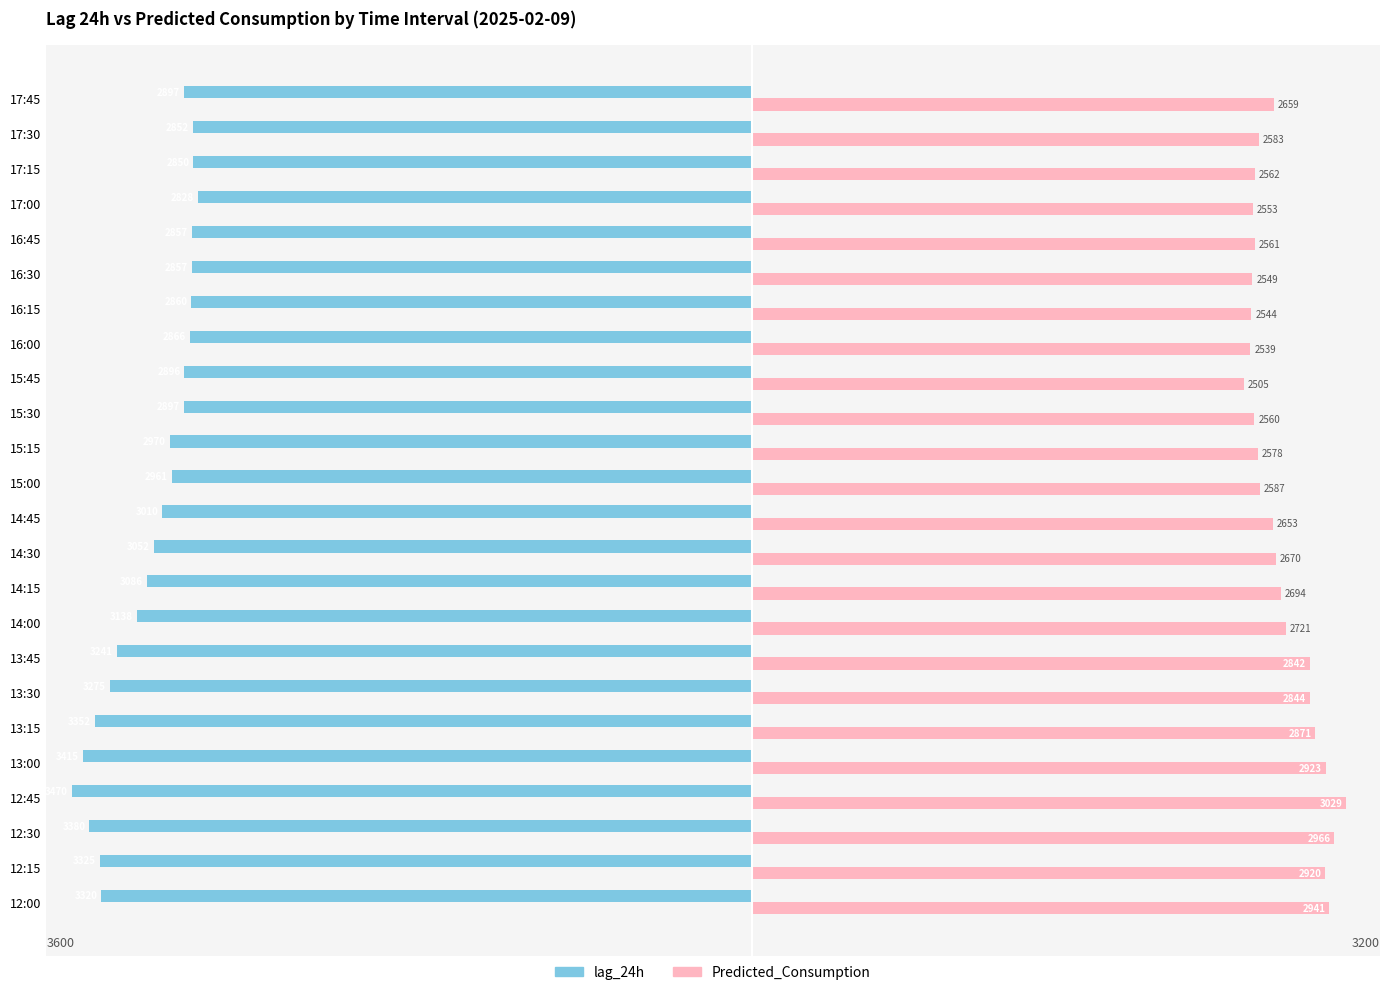

List the series in order of their overall mean, highest first.

Predicted_Consumption, lag_24h